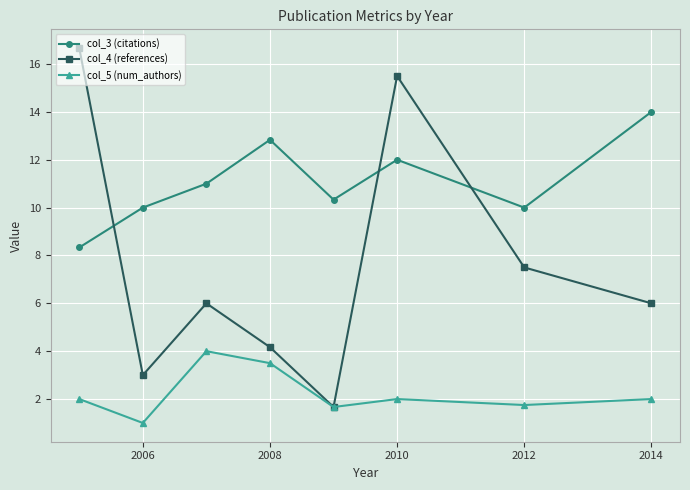

What is the difference between the maximum and minimum values in the col_3 (citations) series?

5.7